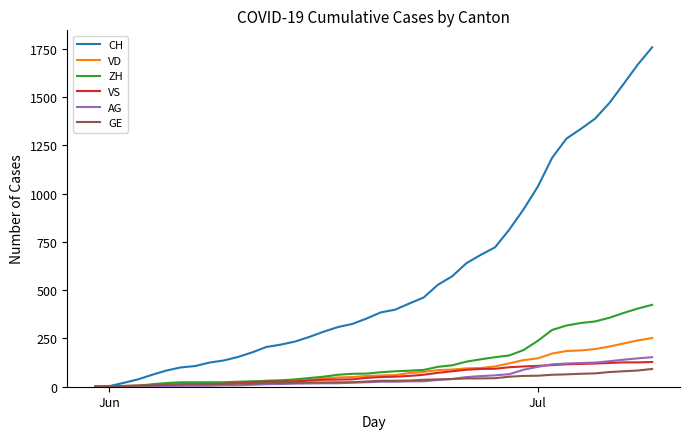

Which series has the widest spread of values?

CH